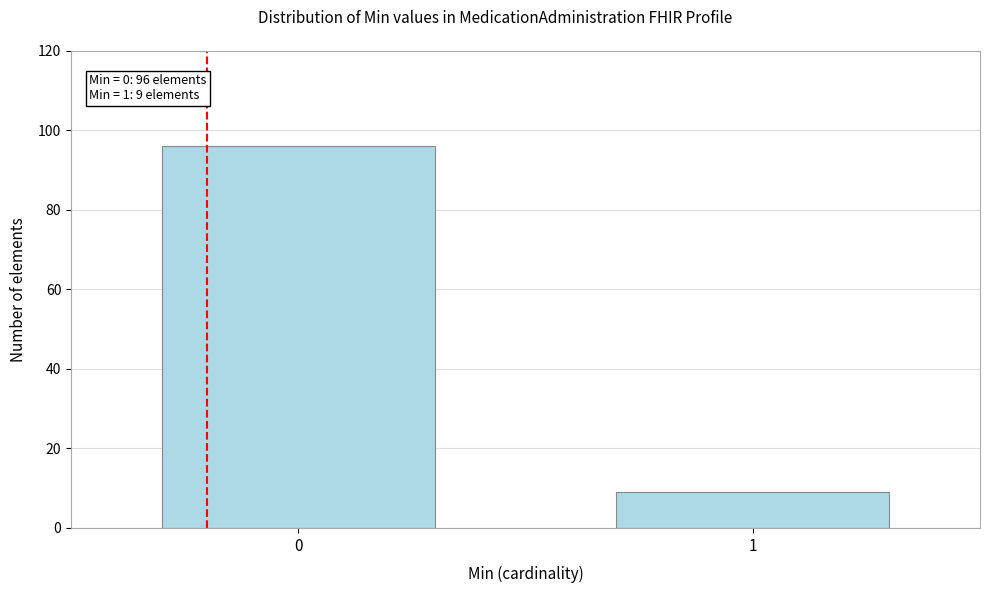

Reading left to right, extract all data points from this chart.

96	9